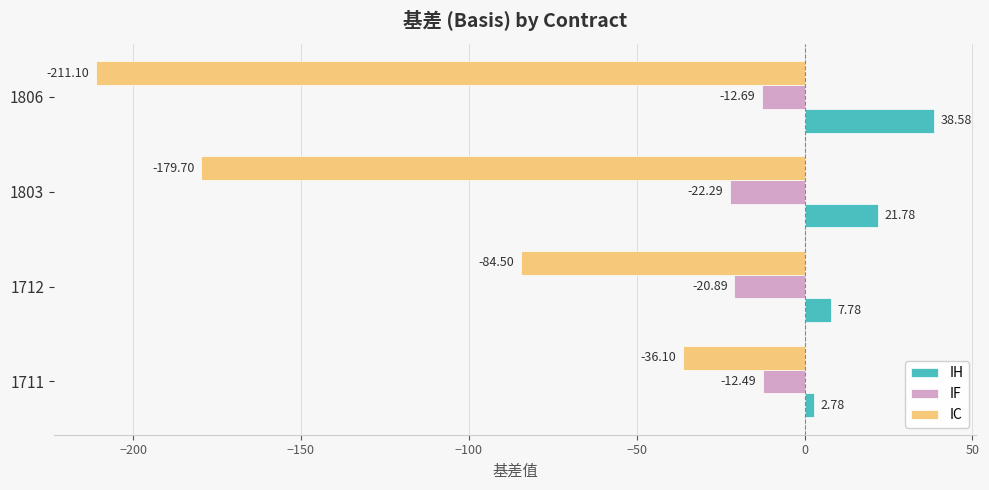

How many values in the IC series are below -84?

3